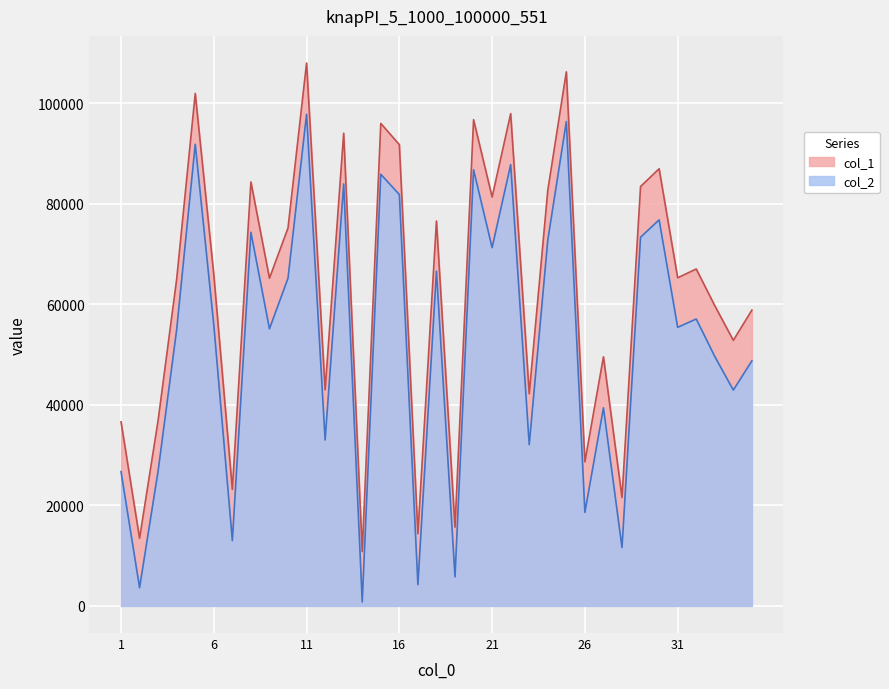

What is the total value across all series at 8?

158634